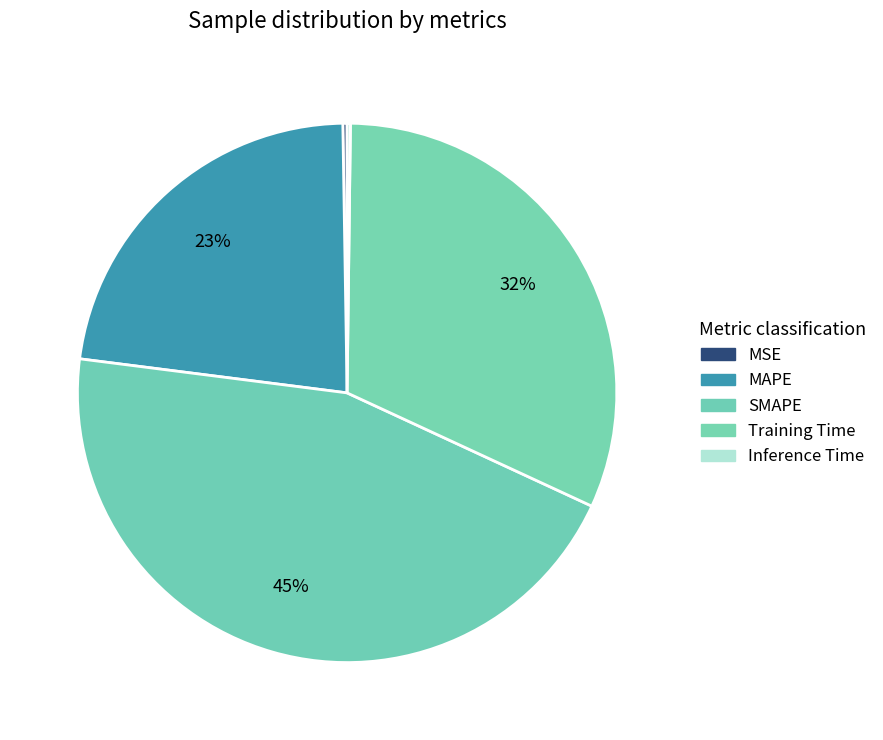

Is it true that SMAPE is 52% of the pie?

False